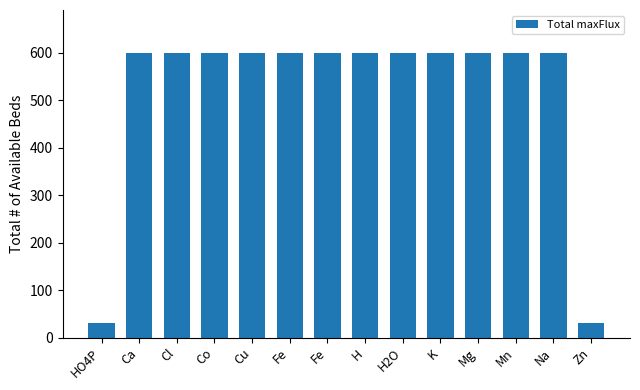

Reading left to right, extract all data points from this chart.

30	600	600	600	600	600	600	600	600	600	600	600	600	30